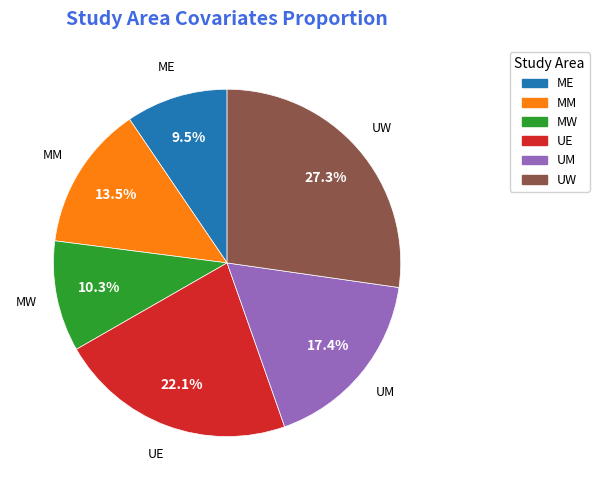

What is the largest slice in the pie chart?

UW